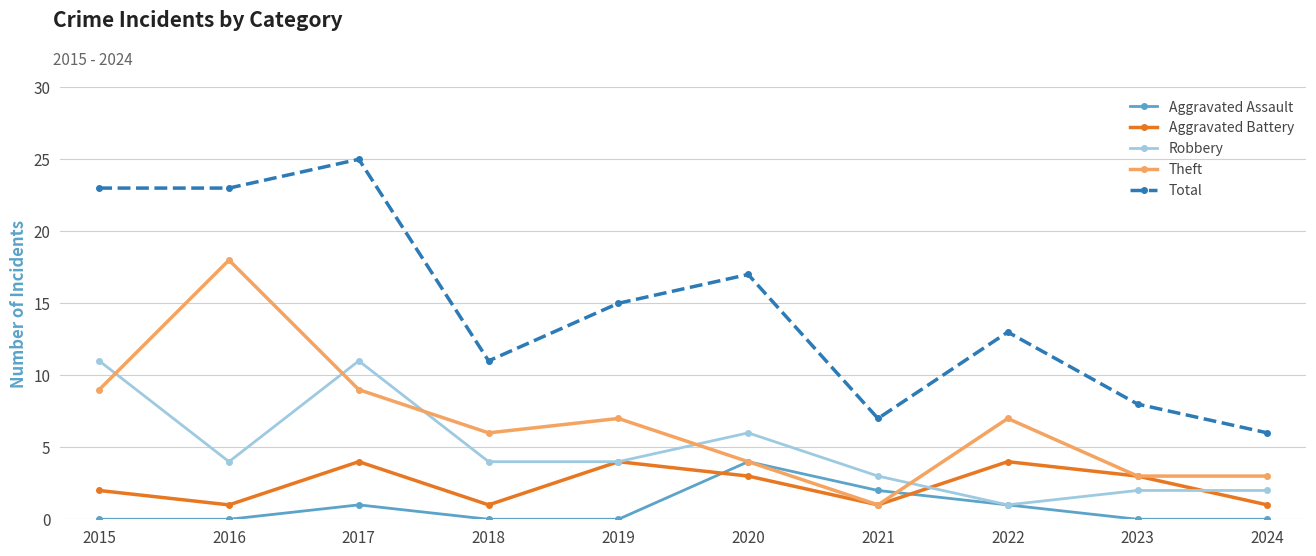

How many values in the Total series are below 15?

5